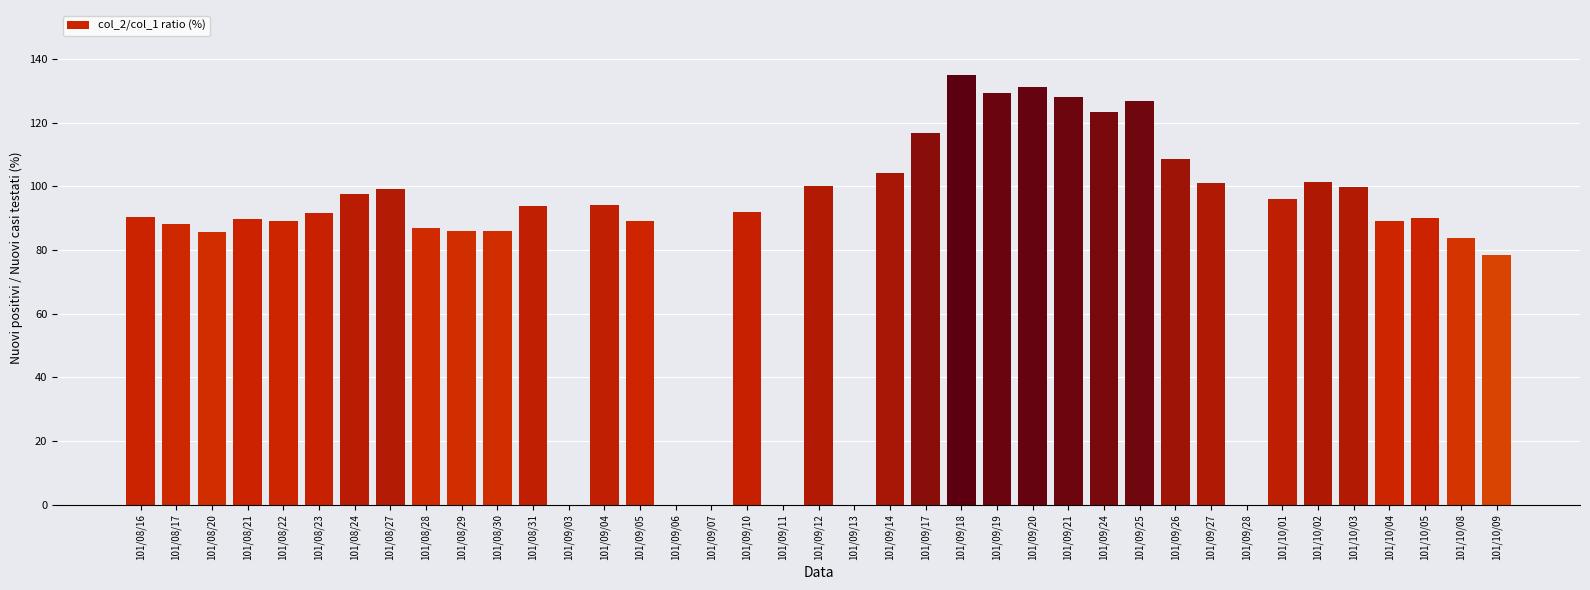

What is the sum of all values?

3304.0